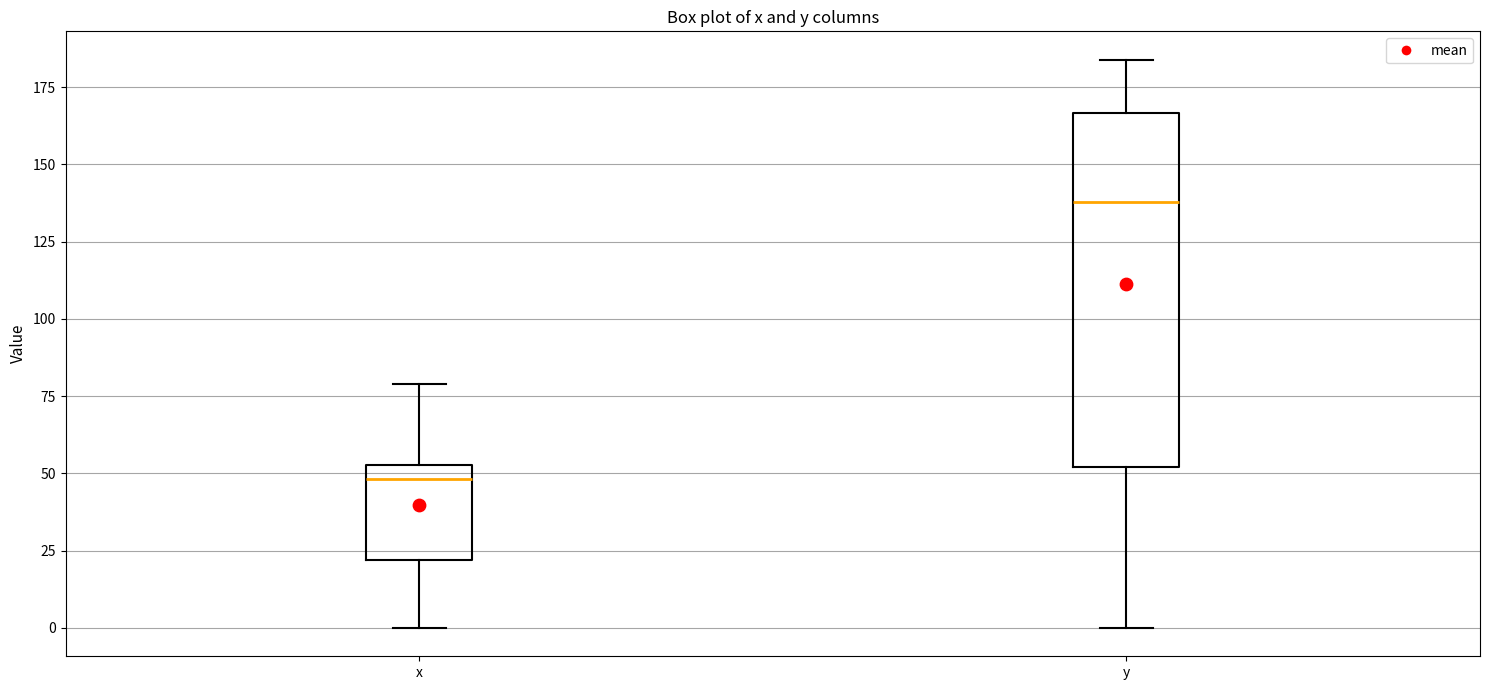

Comparing the boxes themselves (not the whiskers), which one is the tallest?

y